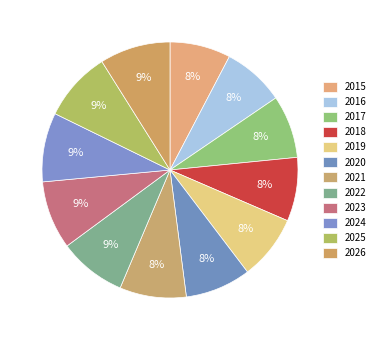

What is the change in value from 2015 to 2024?

+48163923505.7